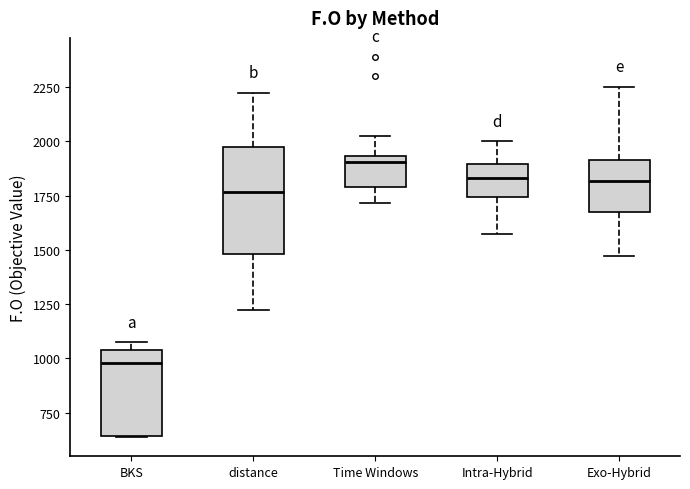

Which box has the highest median line?

Time Windows